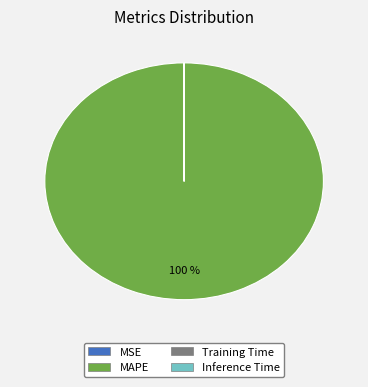

Which slice is the largest?

MAPE